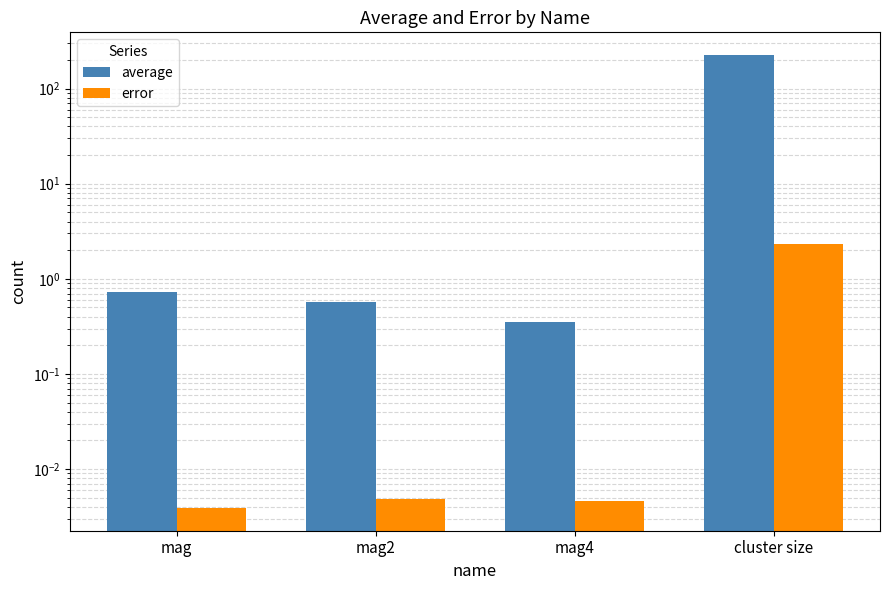

Reading left to right, list all the values displayed in this chart.

average: 0.7	0.6	0.4	225.6
error: 0.0	0.0	0.0	2.3